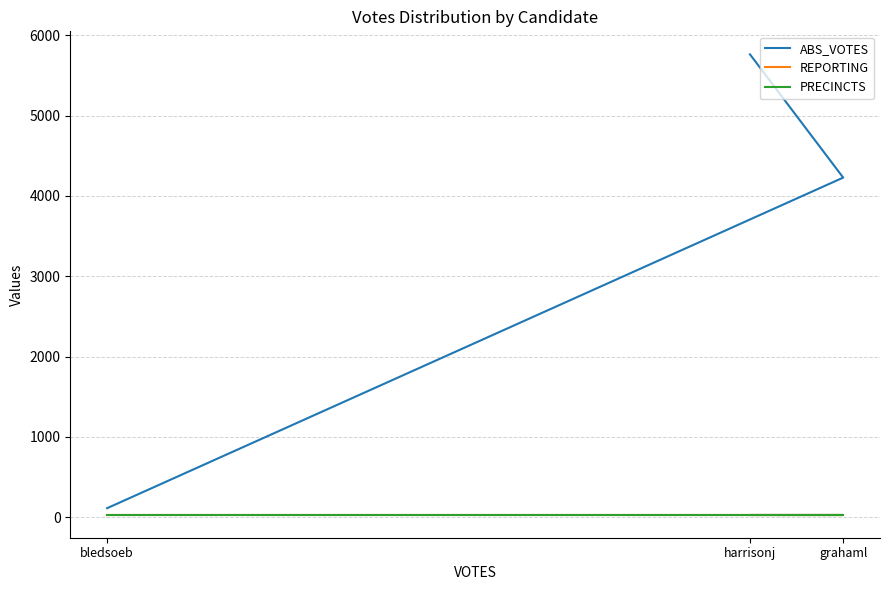

The ABS_VOTES series shows 171 at bledsoeb. True or false?

False